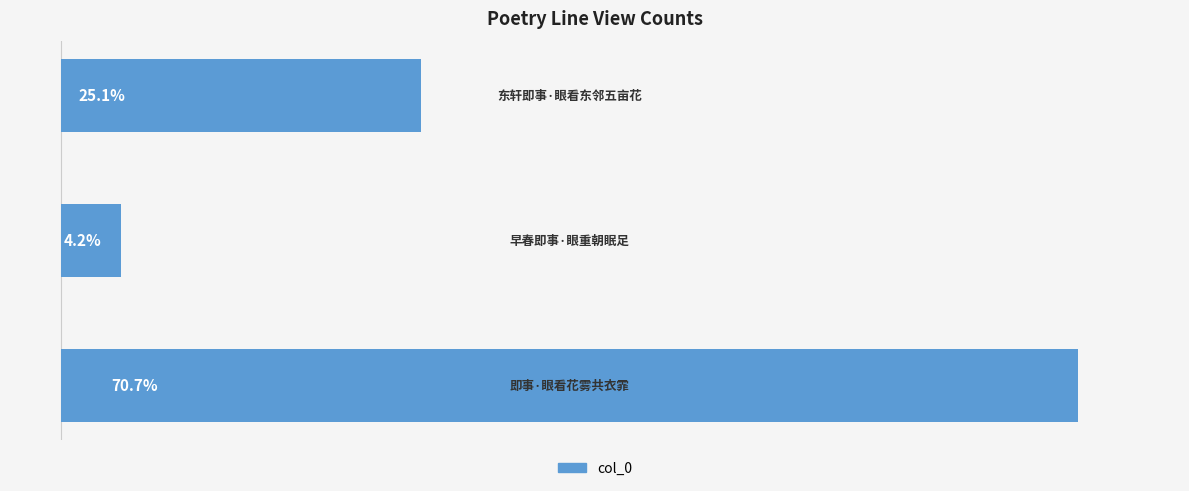

Does the chart contain any negative values?

No